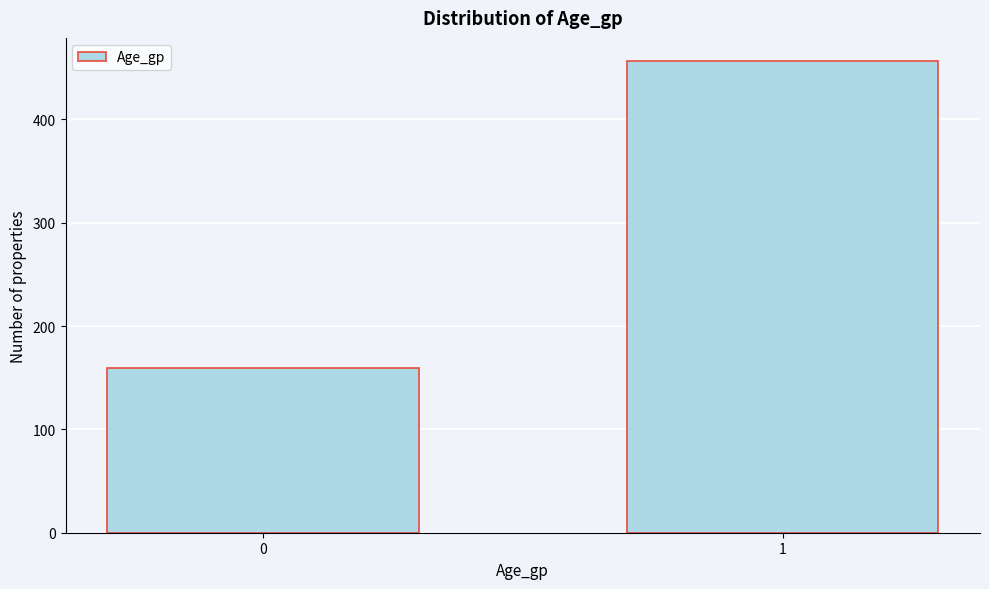

Reading left to right, what are all the values shown in this chart?

159	456